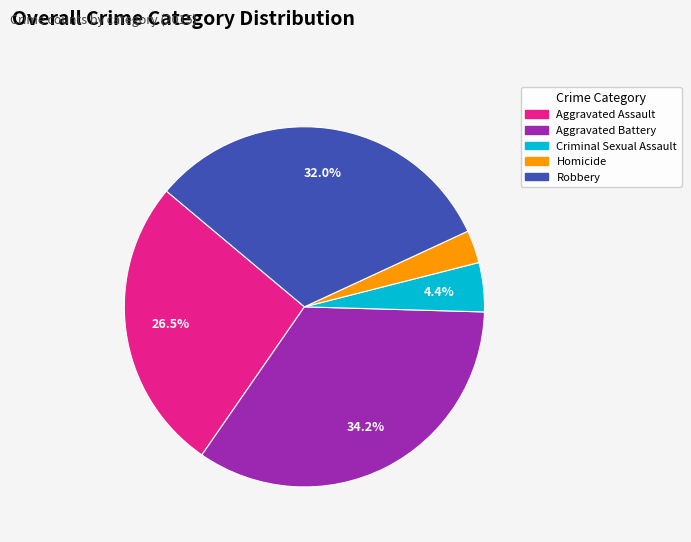

Does Homicide account for over 50% of the chart?

No